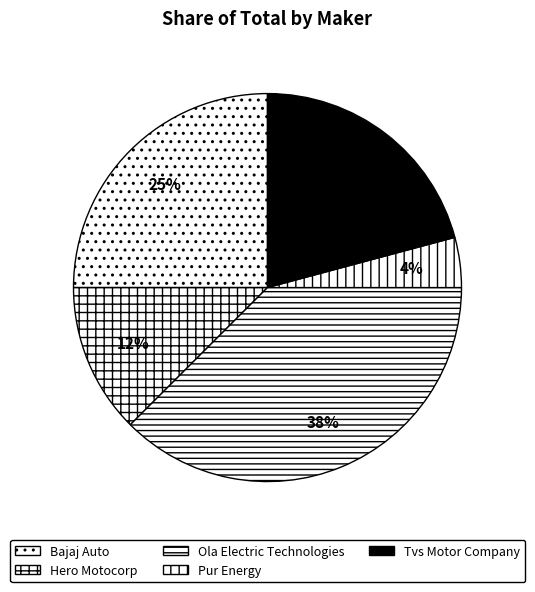

How many segments does this pie chart have?

5